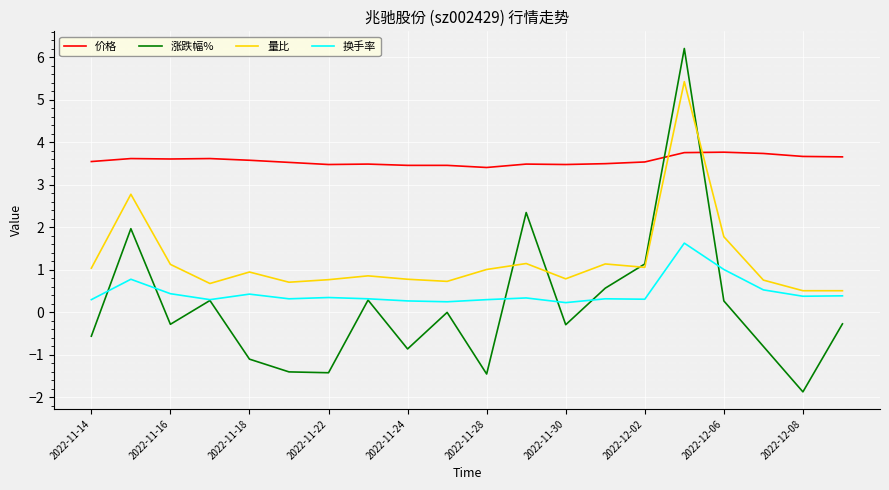

List the series in order of their peak value, lowest first.

换手率, 价格, 量比, 涨跌幅%